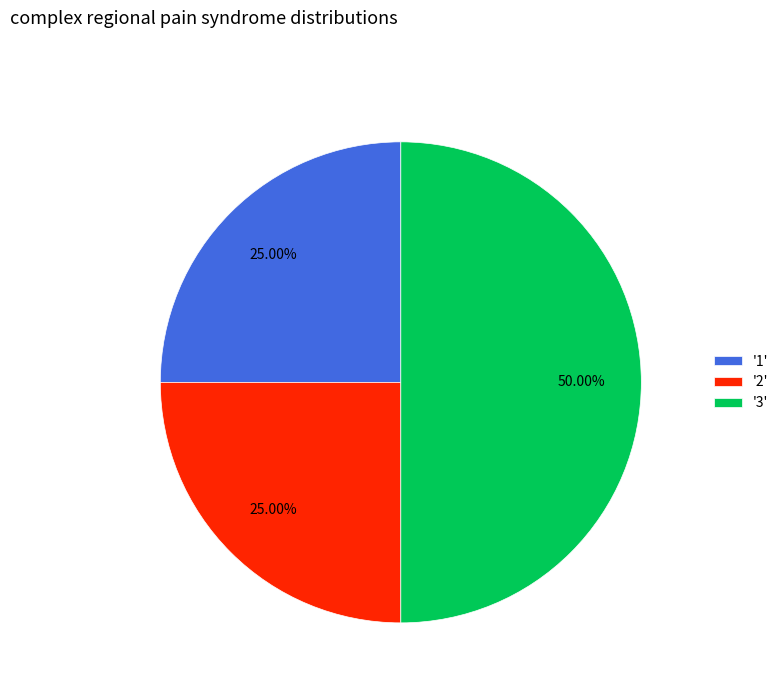

Approximately how many times larger is the value at '1' compared to '2'?

1.0